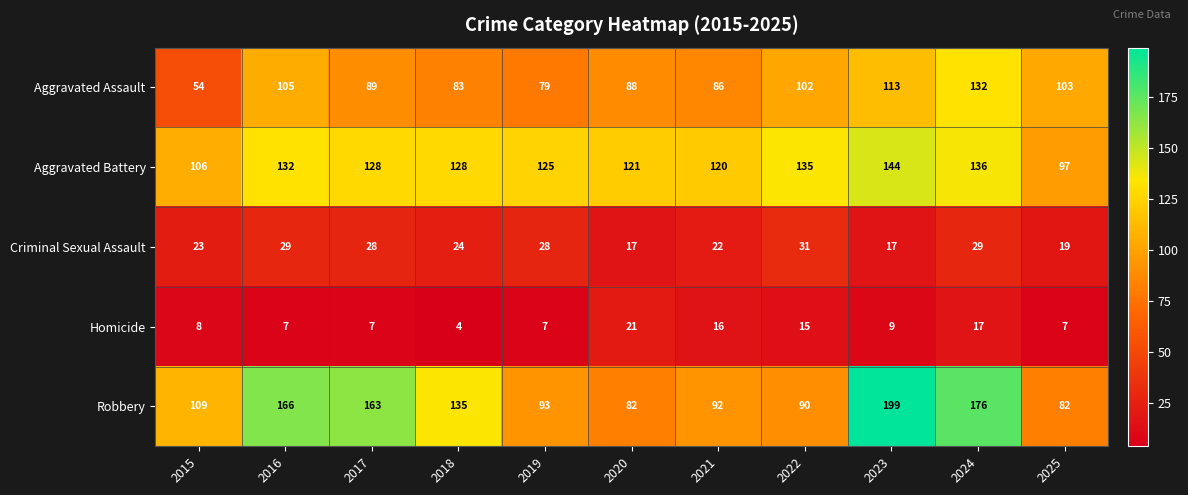

True or false: Criminal Sexual Assault has a value of 19 at 2016.

False